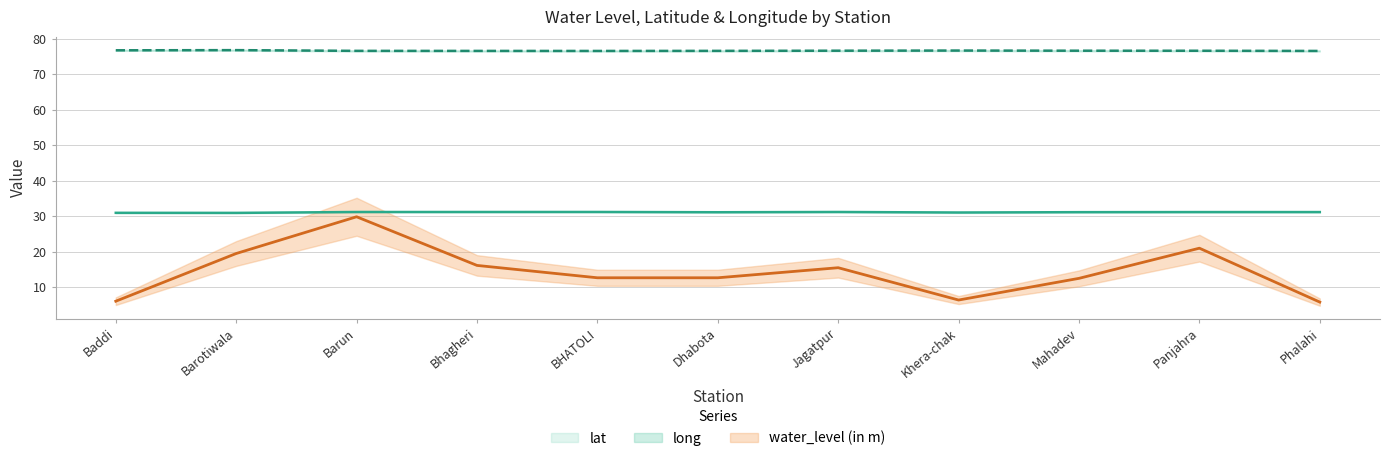

List the labels in order of water_level (in m) value, smallest first.

Phalahi, Baddi, Khera-chak, Mahadev, BHATOLI, Dhabota, Jagatpur, Bhagheri, Barotiwala, Panjahra, Barun